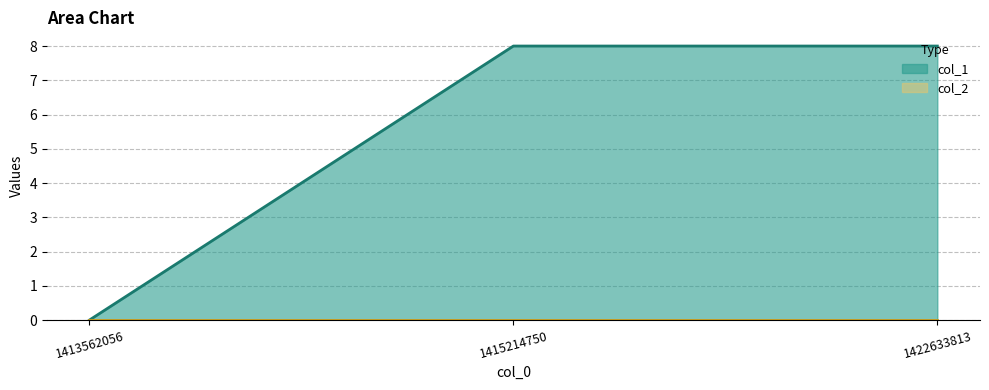

Does the chart display data point markers on the line(s)?

No